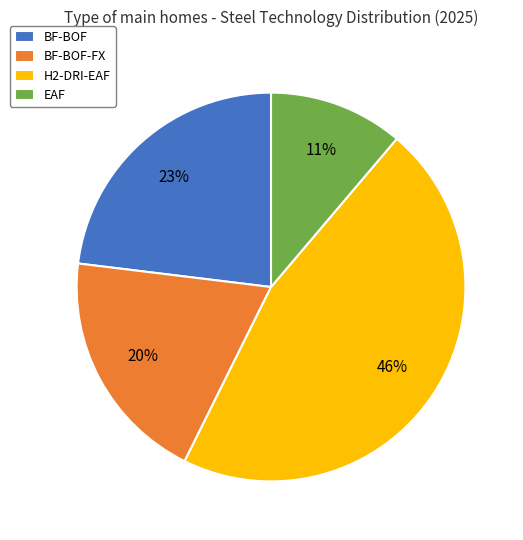

Is there any slice that represents more than half of the pie?

No